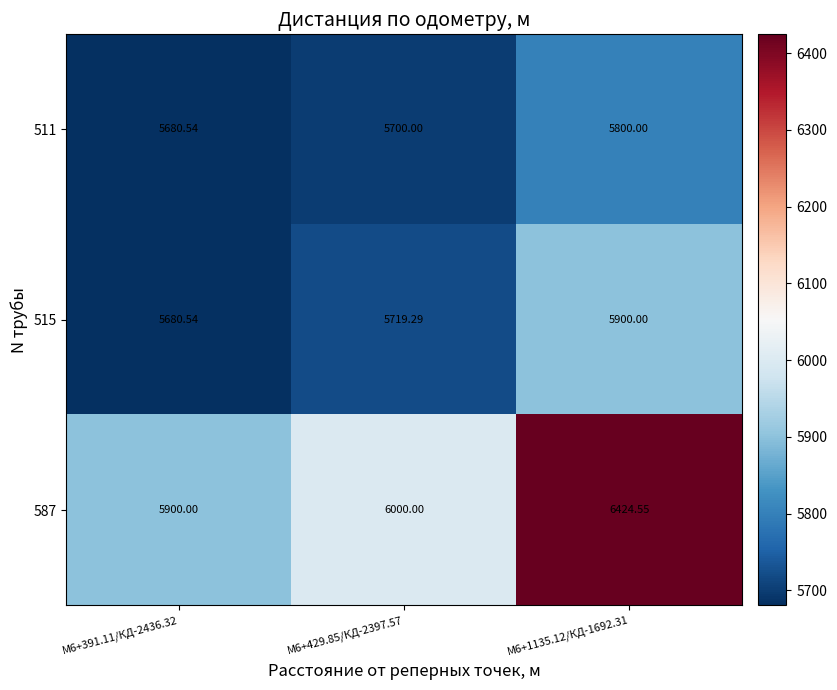

Which series has the largest total across all categories?

587